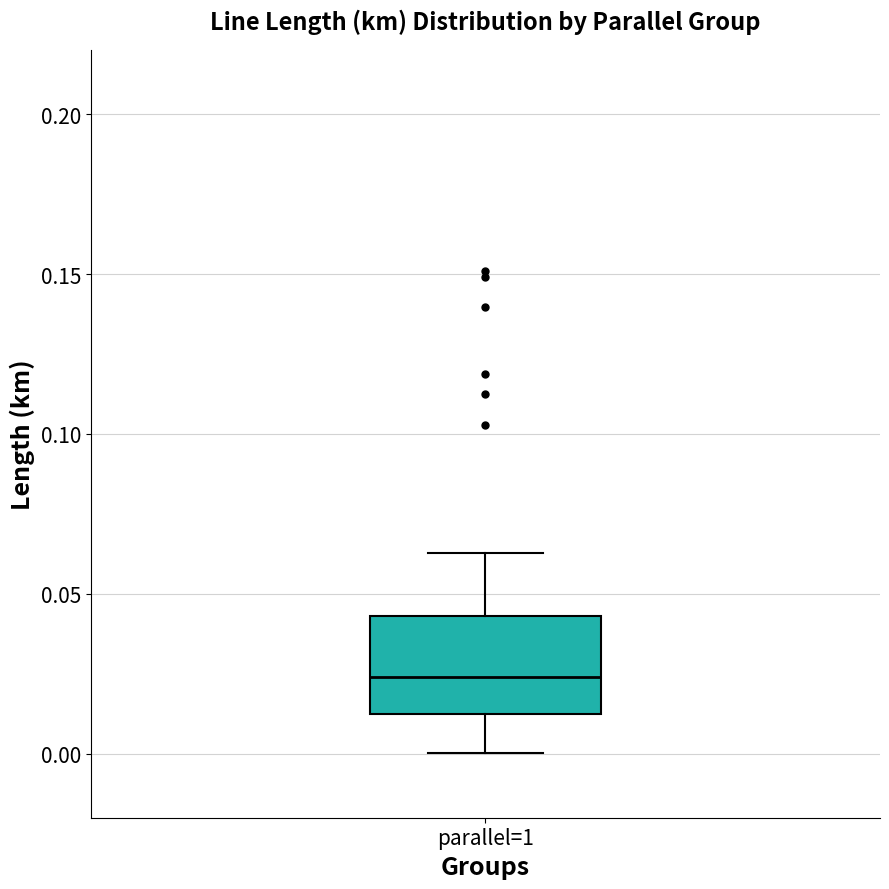

Read this box plot against the y-axis: the position of the median line, the range covered by the box, and the ends of both whiskers. The values are not printed on the chart, so give them approximately, as read against the axis.

median 0.025, box 0.010 to 0.045, whiskers 0.000 to 0.065